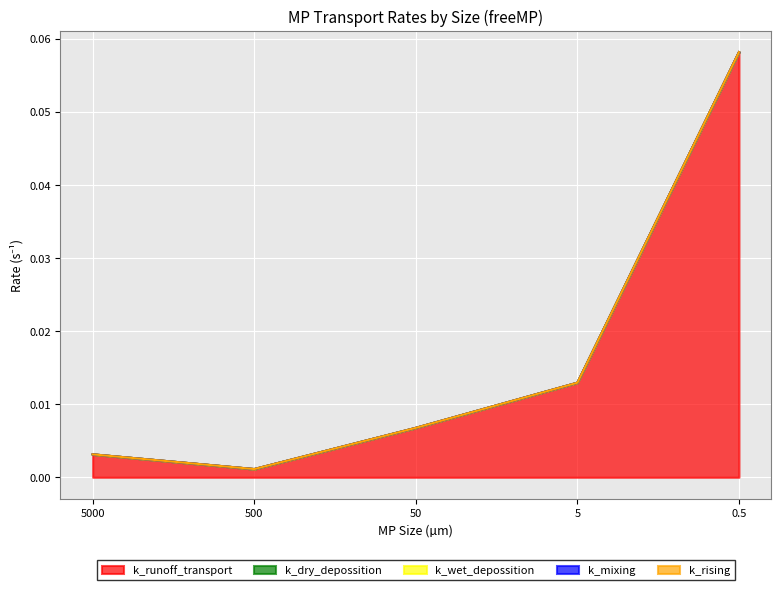

Is the value of k_mixing at 0.5 greater than the value of k_runoff_transport at 50?

No